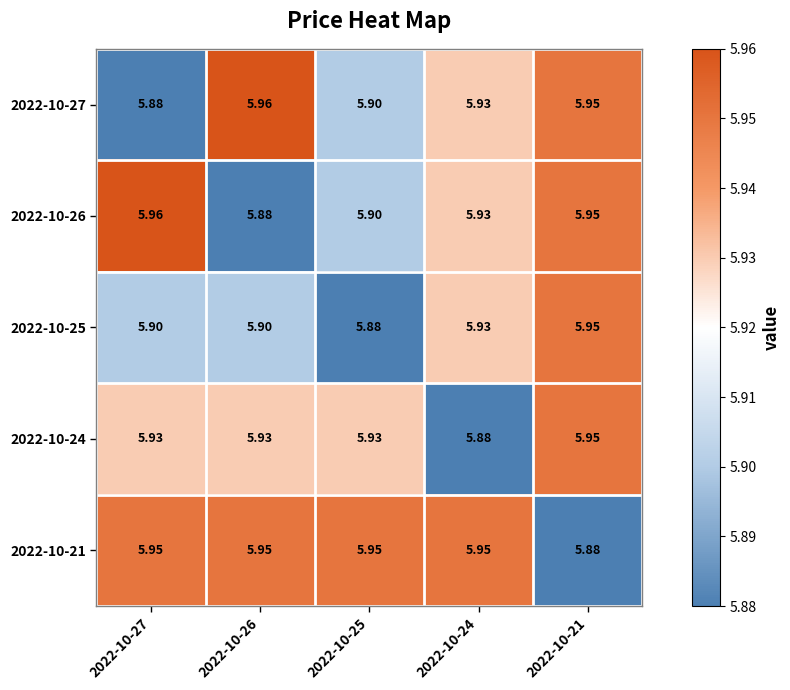

Is the value of 2022-10-26 at 2022-10-27 greater than the value of 2022-10-25 at 2022-10-24?

Yes